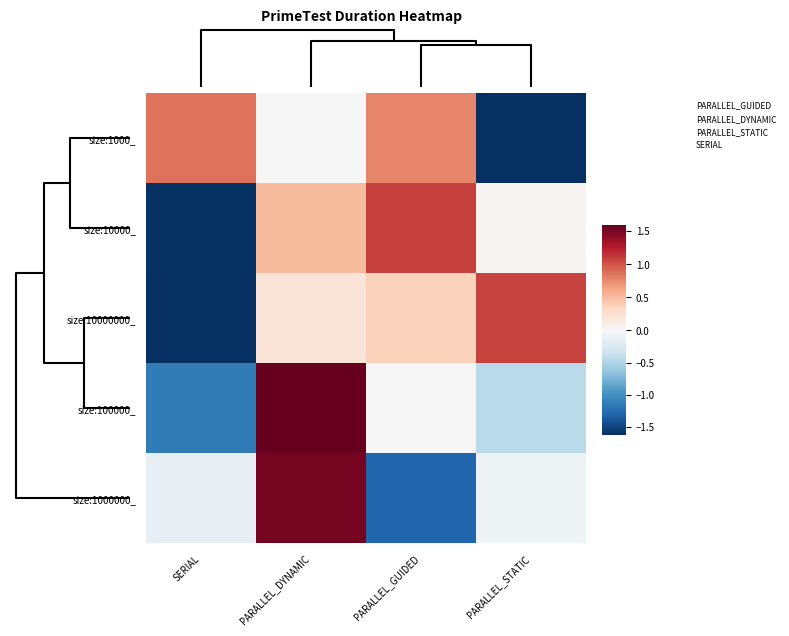

Count the number of data series in this chart.

5